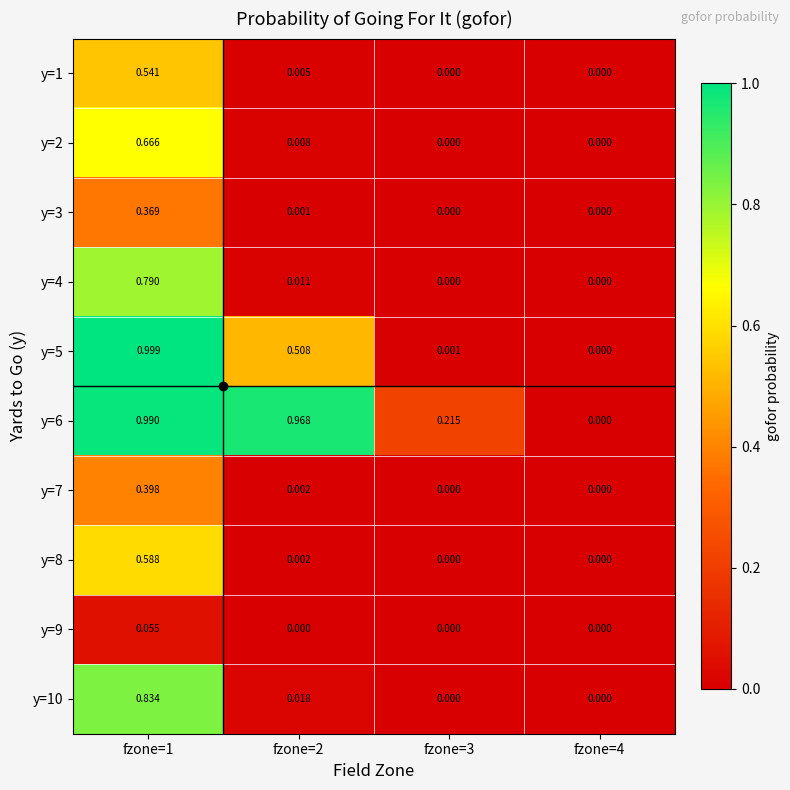

How many distinct data groups are displayed?

10